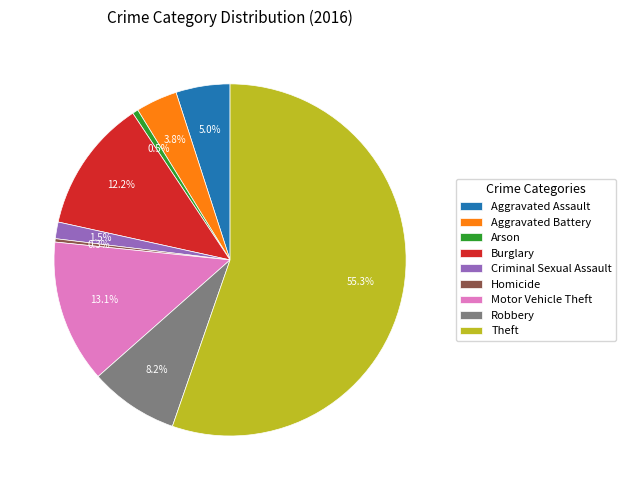

What percentage is NOT represented by Aggravated Assault?

95.0%